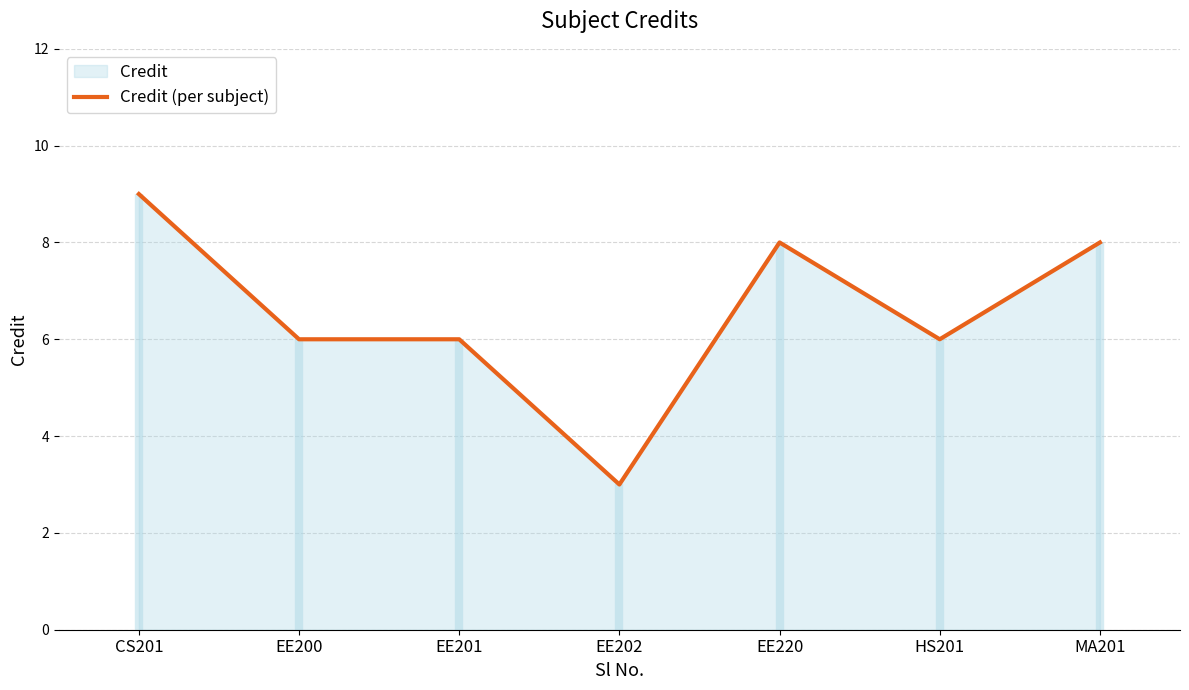

What is the label of the 1st point from the left?

CS201